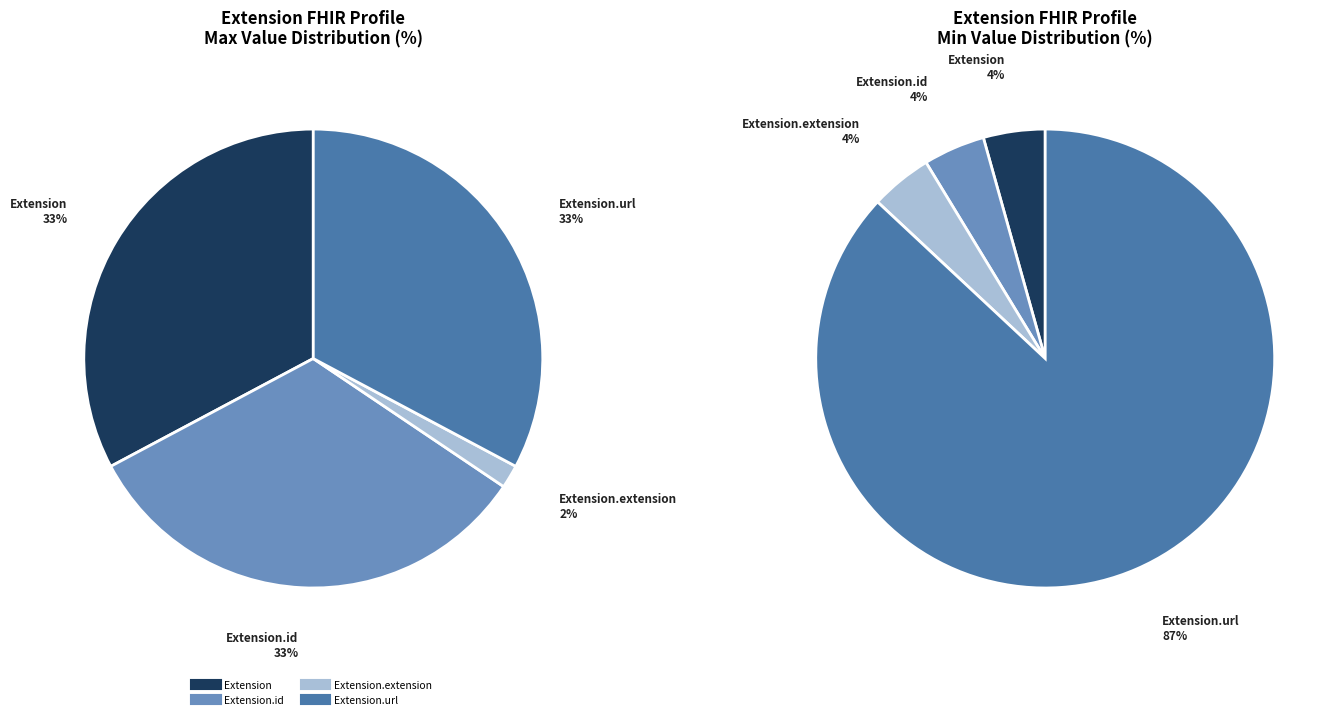

How much of the chart is everything except Extension.url?

66.7%